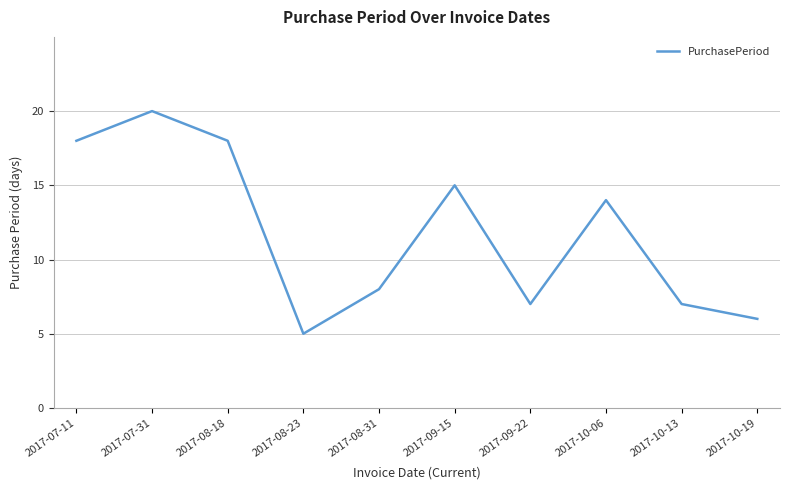

What is the change in value from 2017-07-31 to 2017-10-13?

-13